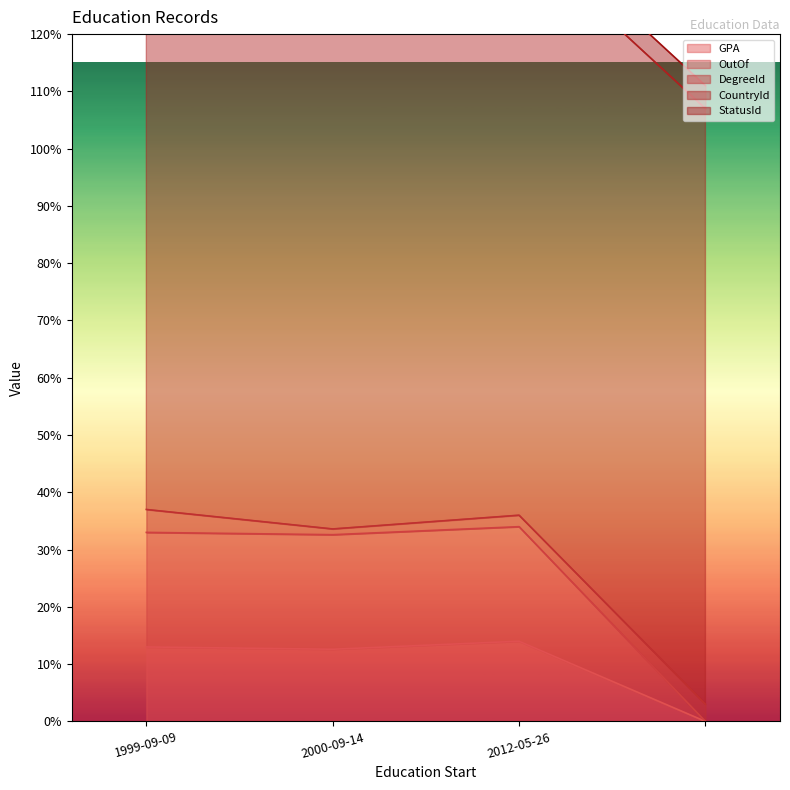

What is the average value of the CountryId series?

103.2